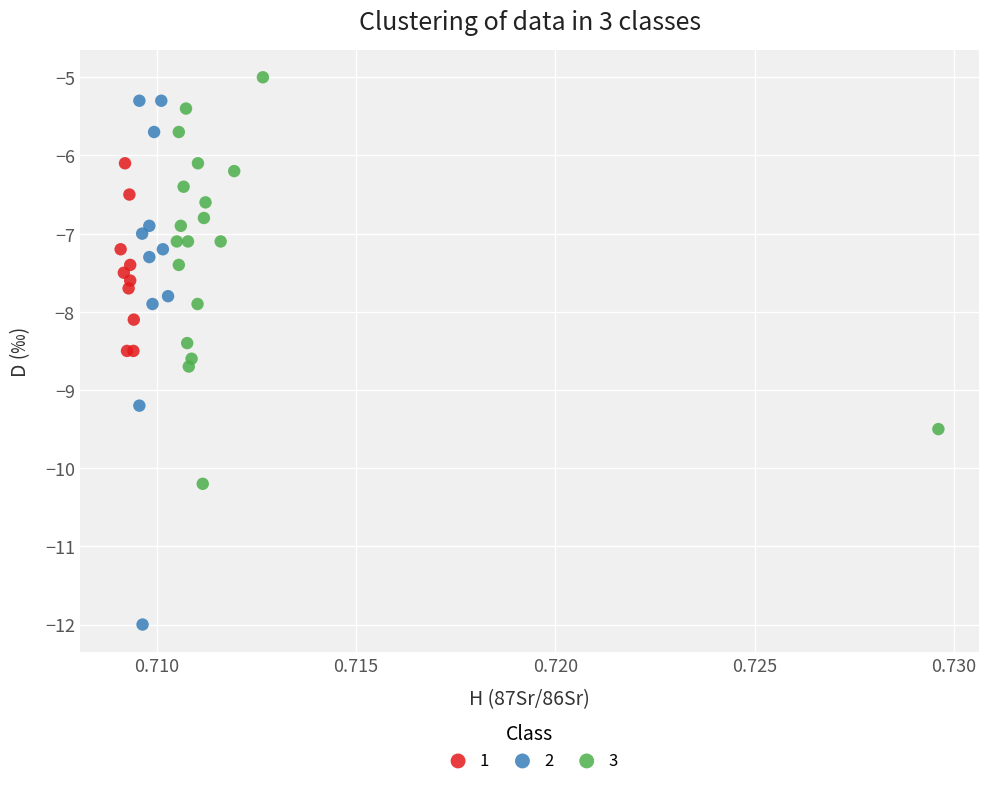

Which series has the widest spread of Y values?

2